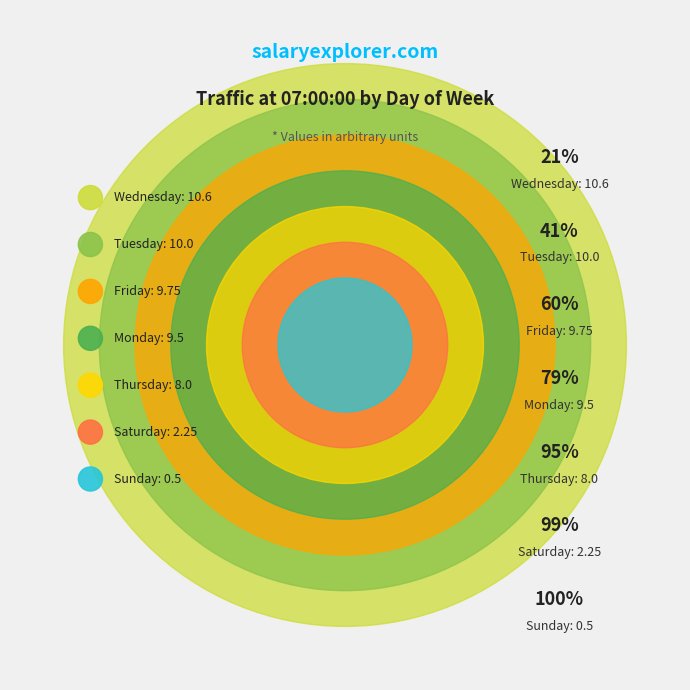

Which category has the biggest portion of the pie?

Wednesday